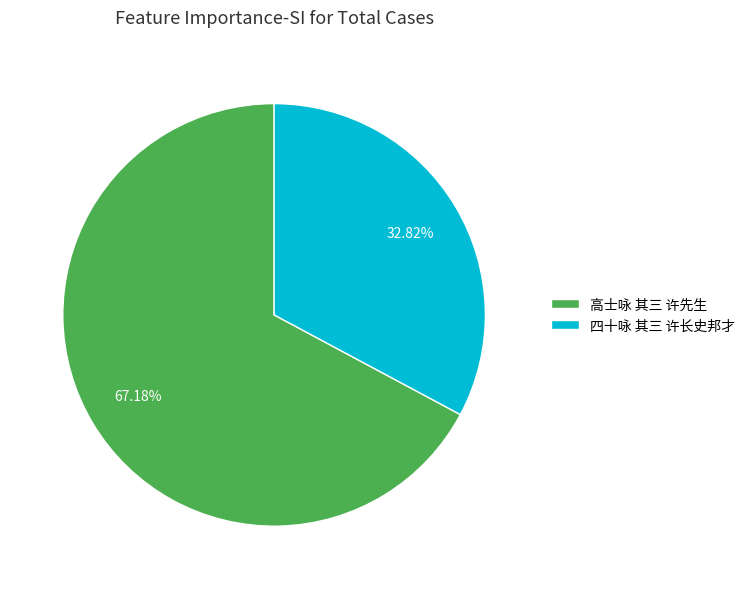

The 高士咏 其三 许先生 slice represents 67% of the pie. True or false?

True